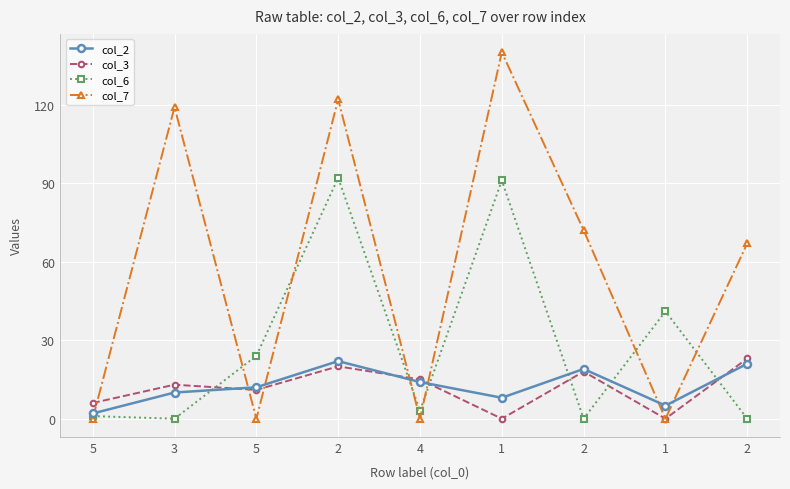

How many lines are shown in the chart?

4